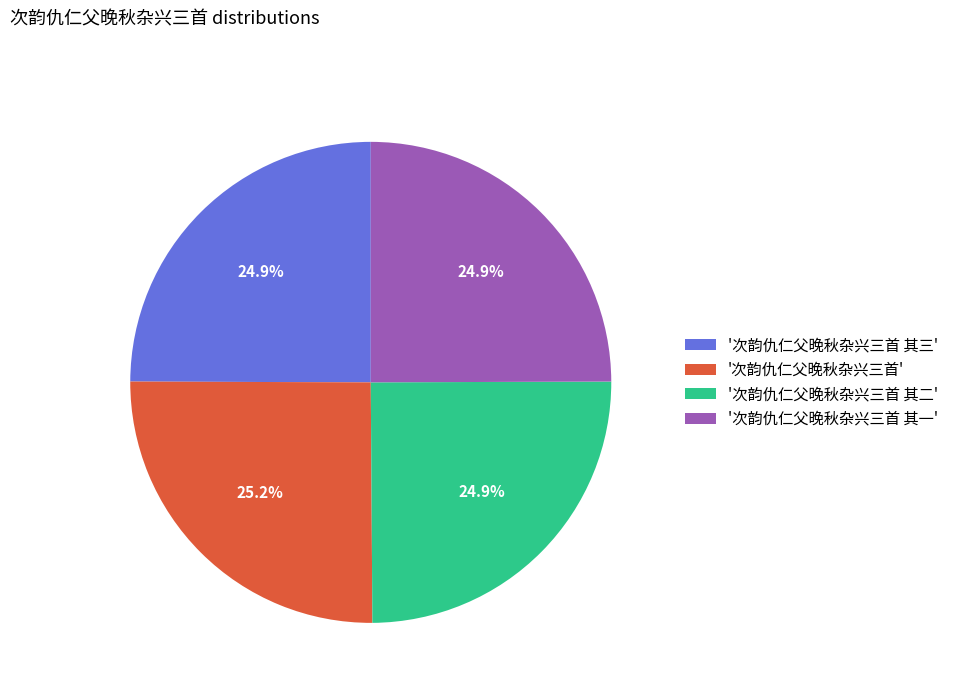

What is the ratio of the value at '次韵仇仁父晚秋杂兴三首 其三' to the value at '次韵仇仁父晚秋杂兴三首 其二'?

1.0